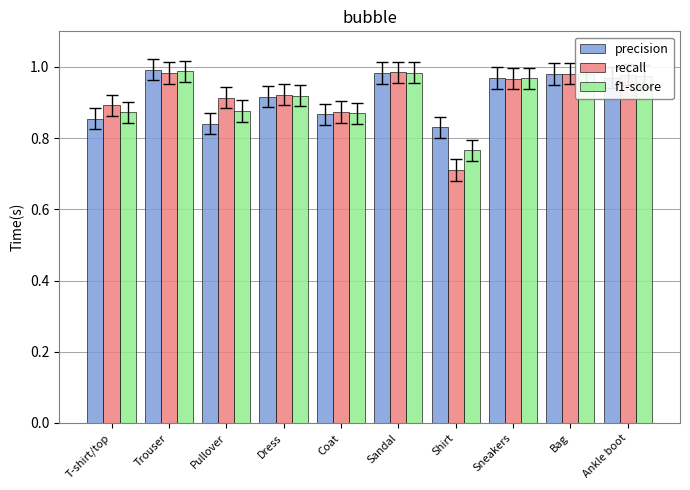

Which label corresponds to the smallest value in the chart?

Shirt